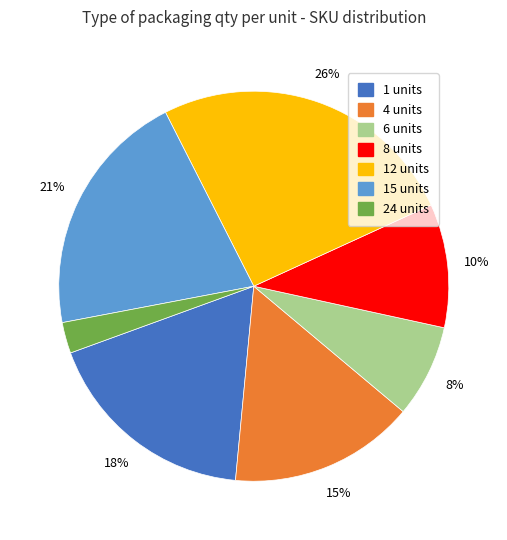

Which has a higher value, 24 units or 15 units?

15 units